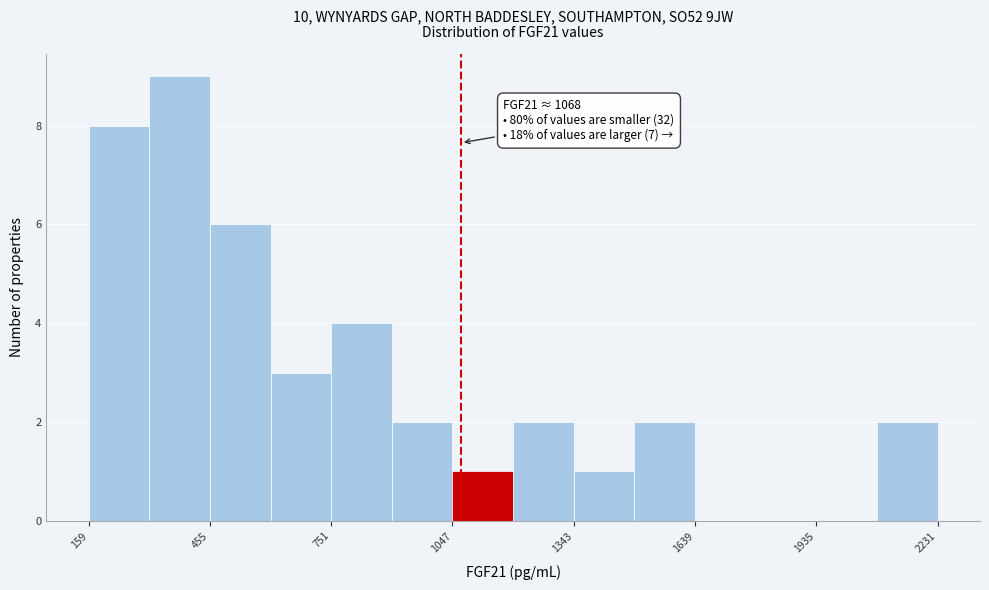

Read against the x-axis, roughly where is the centre of the tallest bar?

400